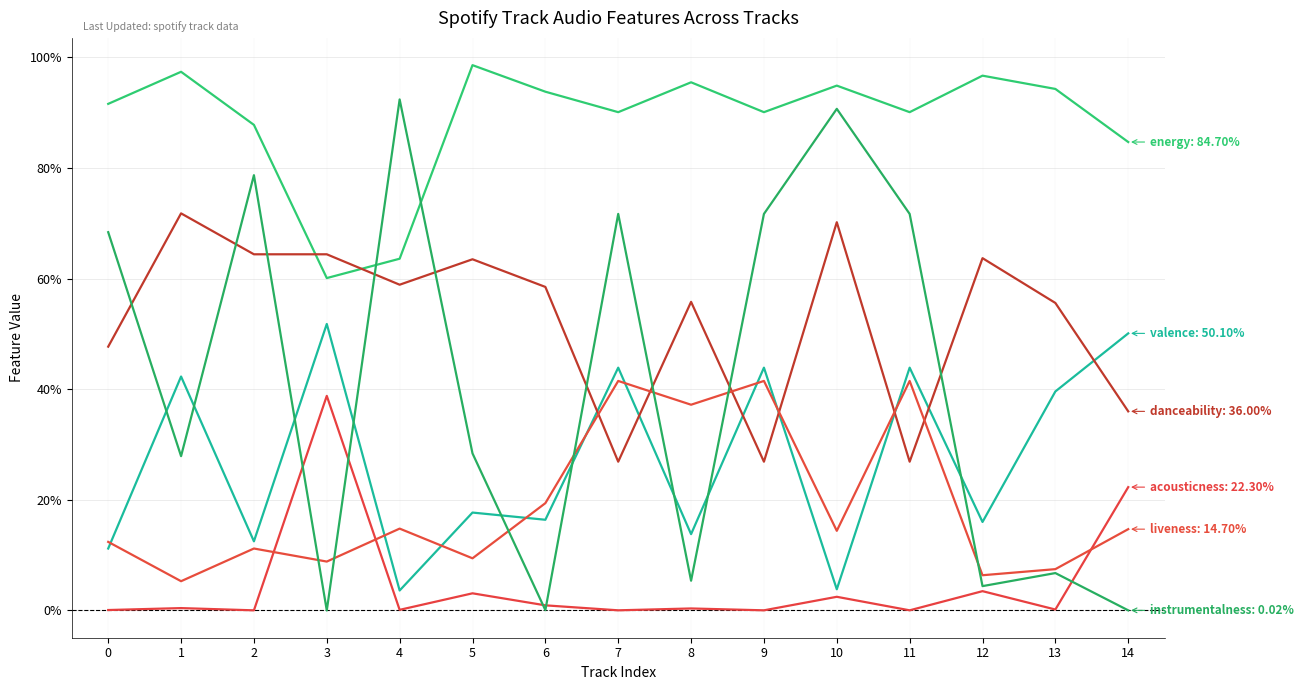

At which category is the sum across all series the highest?

10